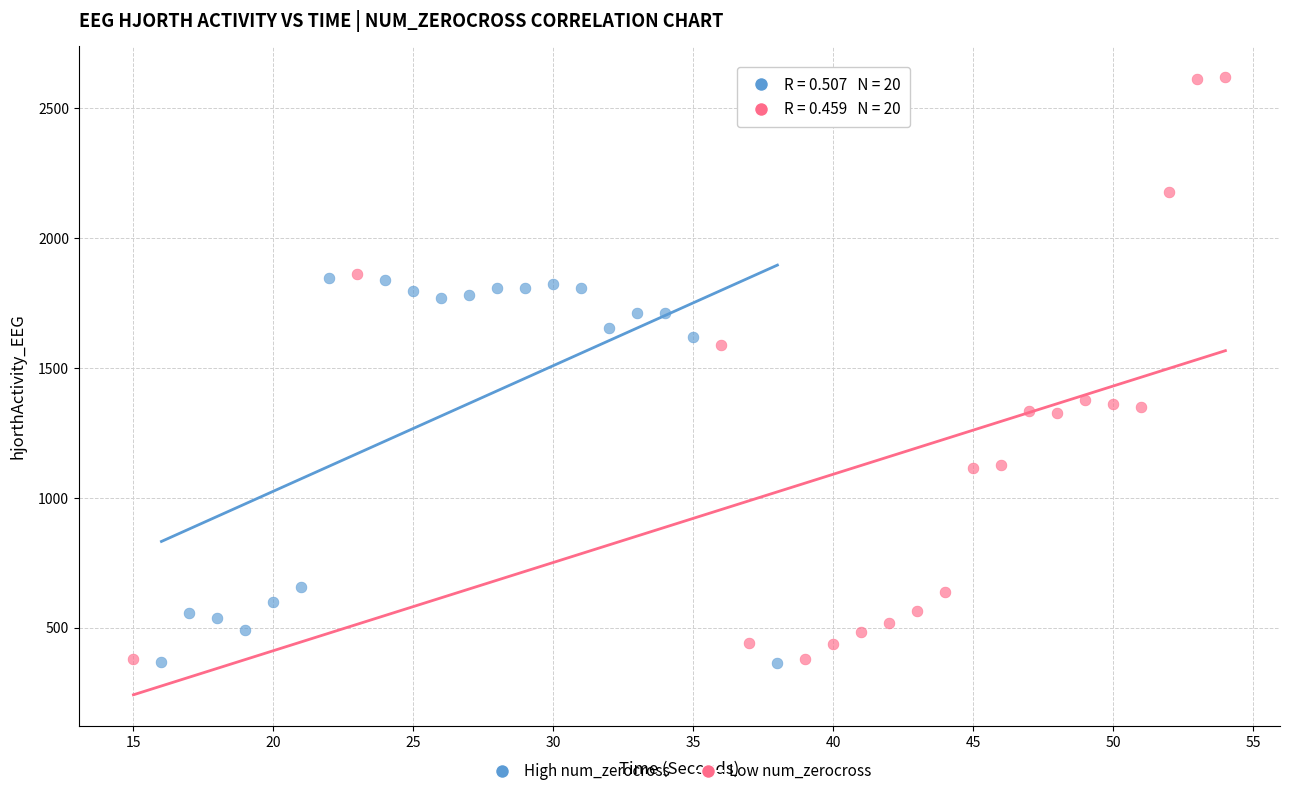

Which series has the widest spread of Y values?

Low num_zerocross